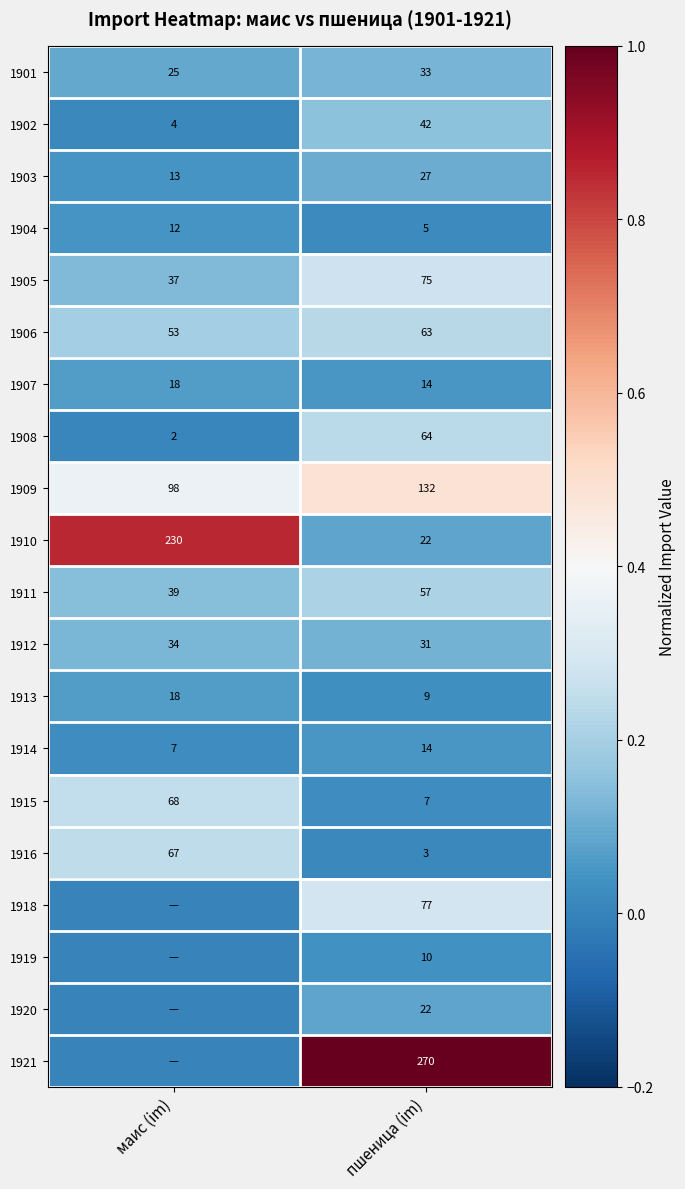

Which label corresponds to the smallest value in the chart?

маис (im)